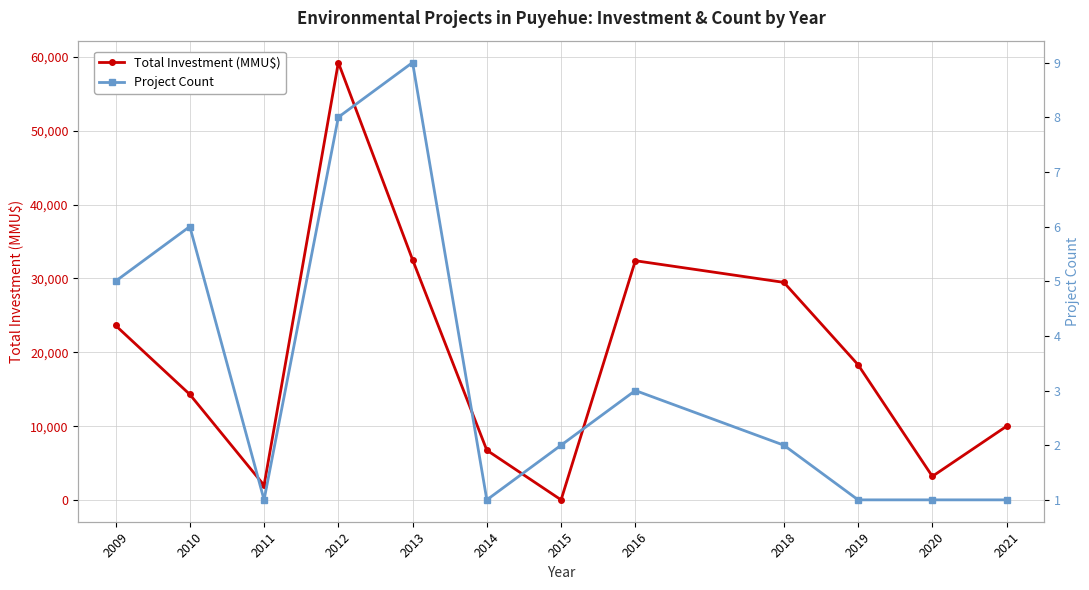

Reading left to right, transcribe all the data shown in this chart.

Total Investment (MMU$): 23637	14304	2000	59224	32533	6750	32	32400	29469	18316	3213	10000
Project Count: 5	6	1	8	9	1	2	3	2	1	1	1